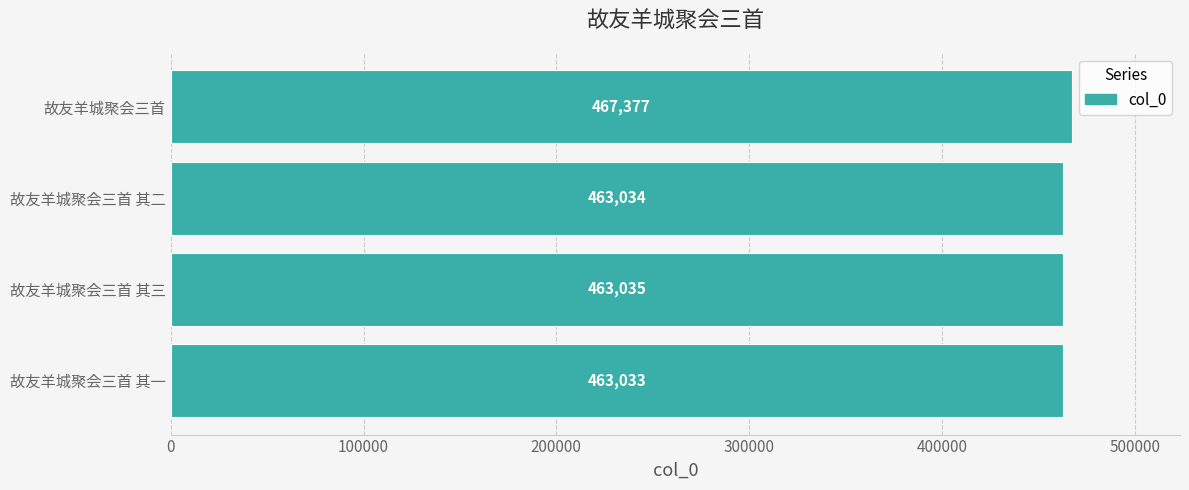

What is the difference between the maximum and second lowest values?

4343